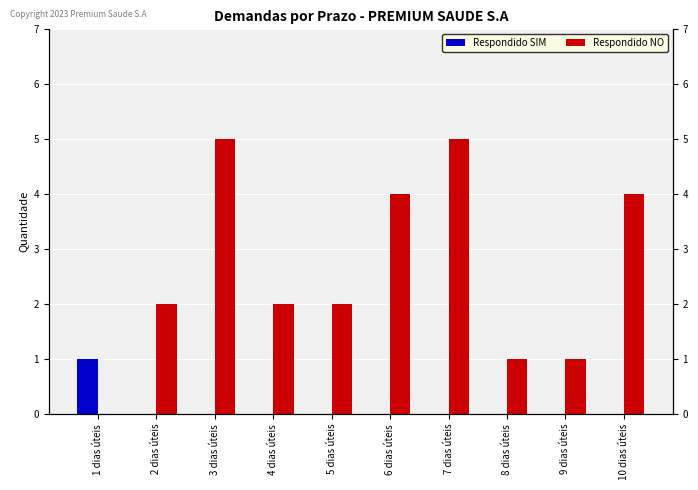

How many data points does each series have?

10